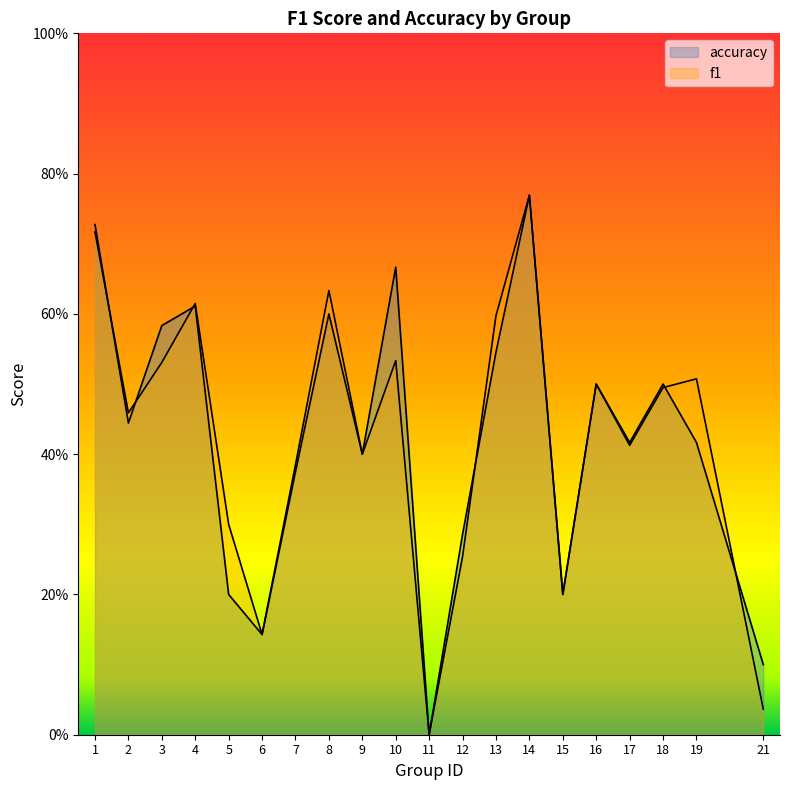

Which label corresponds to the largest value in the chart?

14